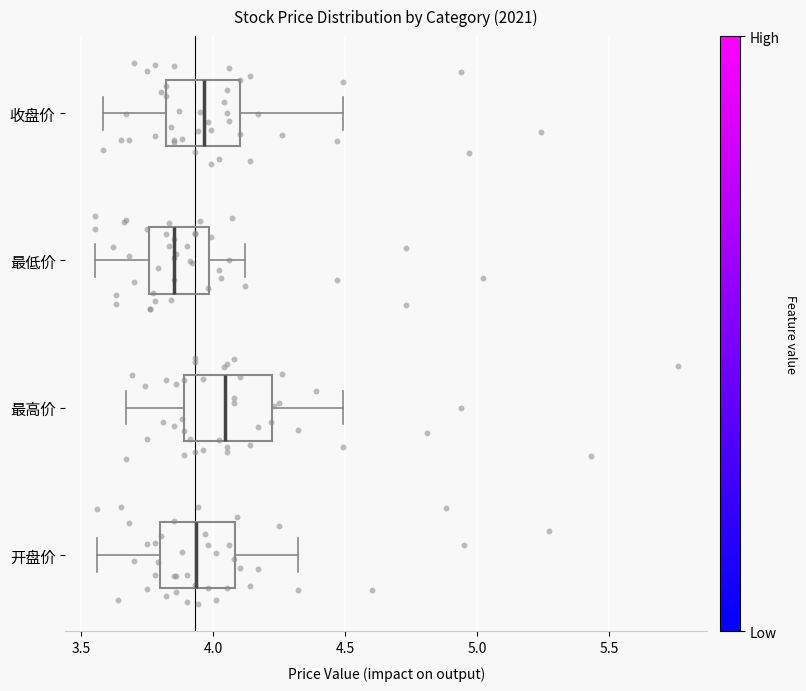

Reading bottom to top, read every box against the x-axis: the position of its median line, the range the box covers, and the ends of its whiskers. The values are not printed on the chart, so give them approximately, as read against the axis.

开盘价: median 3.95, box 3.80 to 4.10, whiskers 3.55 to 4.30
最高价: median 4.05, box 3.90 to 4.20, whiskers 3.65 to 4.50
最低价: median 3.85, box 3.75 to 4.00, whiskers 3.55 to 4.10
收盘价: median 3.95, box 3.80 to 4.10, whiskers 3.60 to 4.50